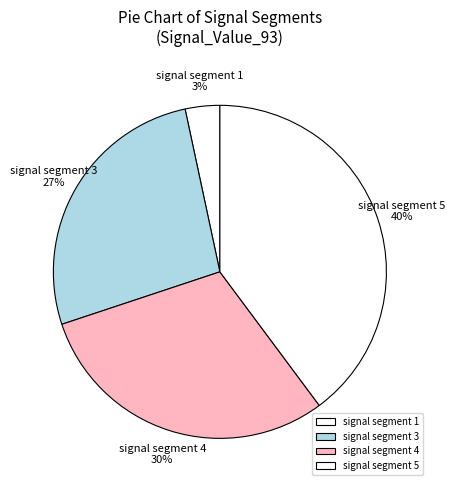

To the nearest percent, what percentage of the pie is signal segment 5?

40%